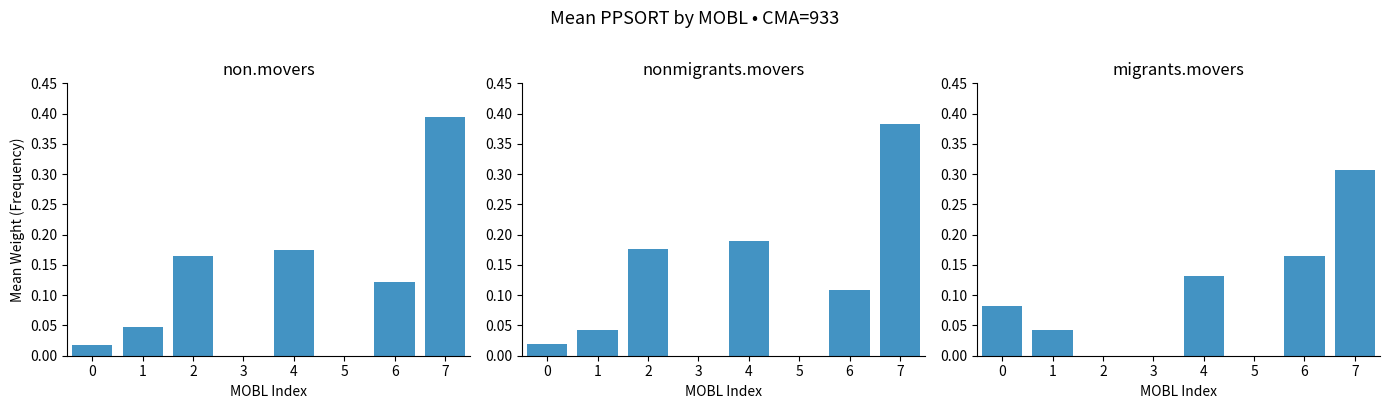

What is the maximum value for non.movers?

0.4